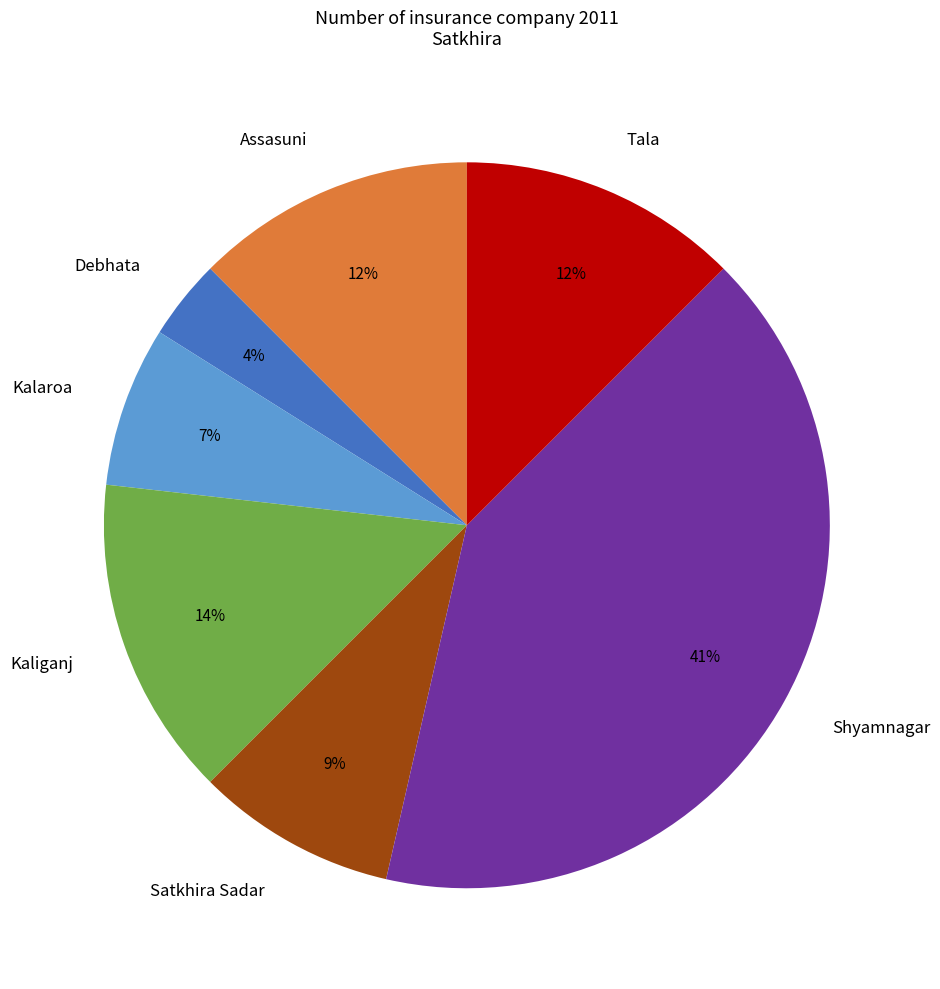

To the nearest percent, what is the average slice percentage?

14%